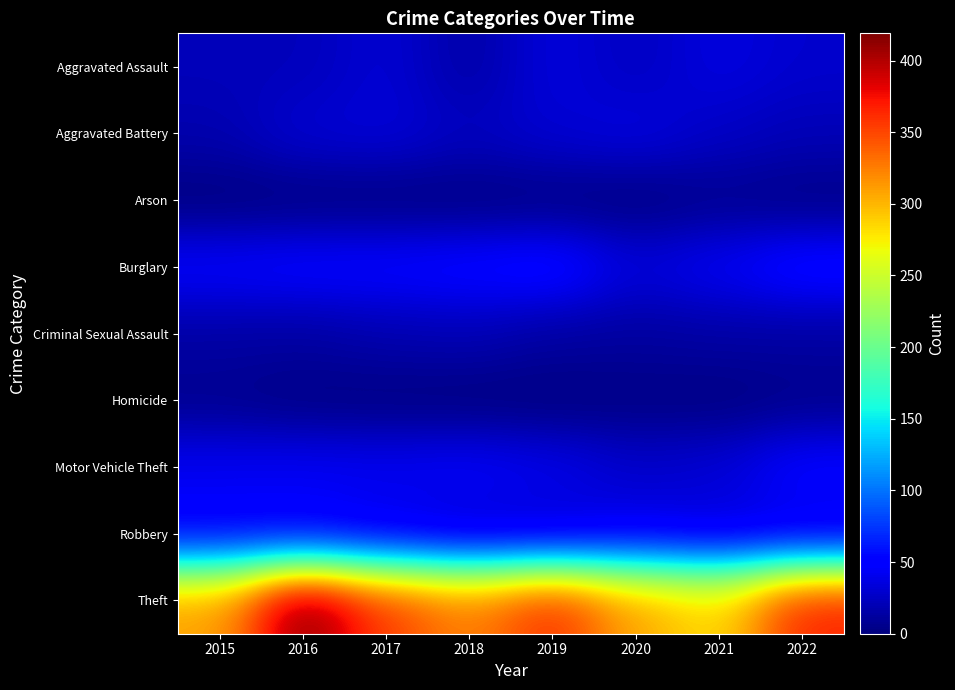

At how many categories does at least one series exceed 311?

5